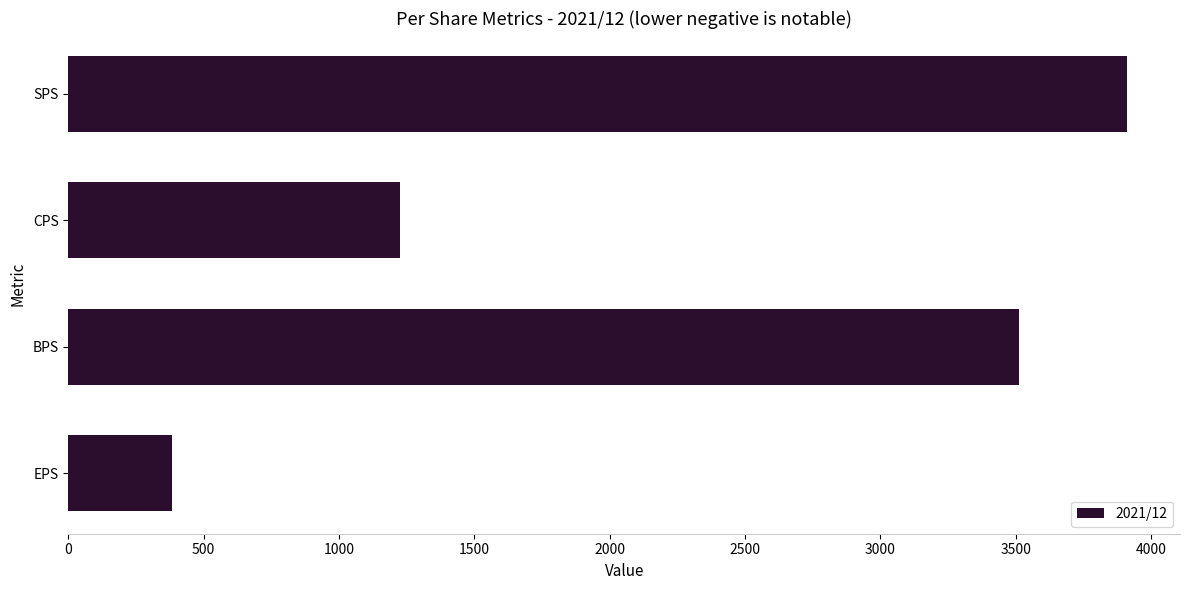

Reading bottom to top, transcribe all the data shown in this chart.

382	3514	1225	3912